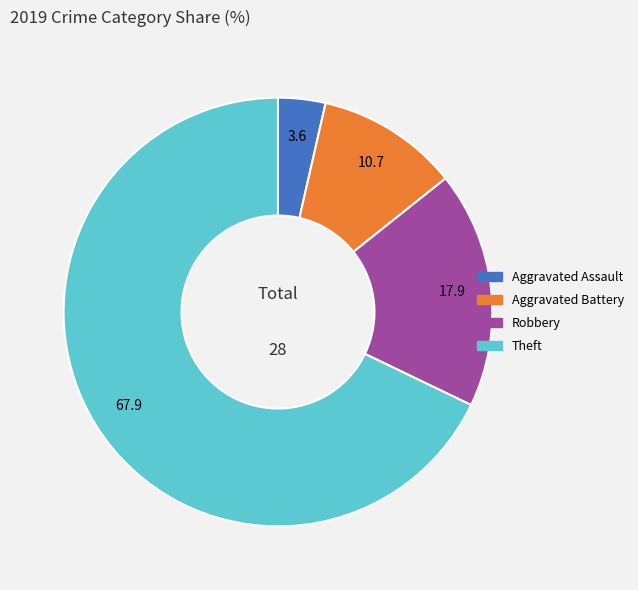

How many segments does this pie chart have?

4